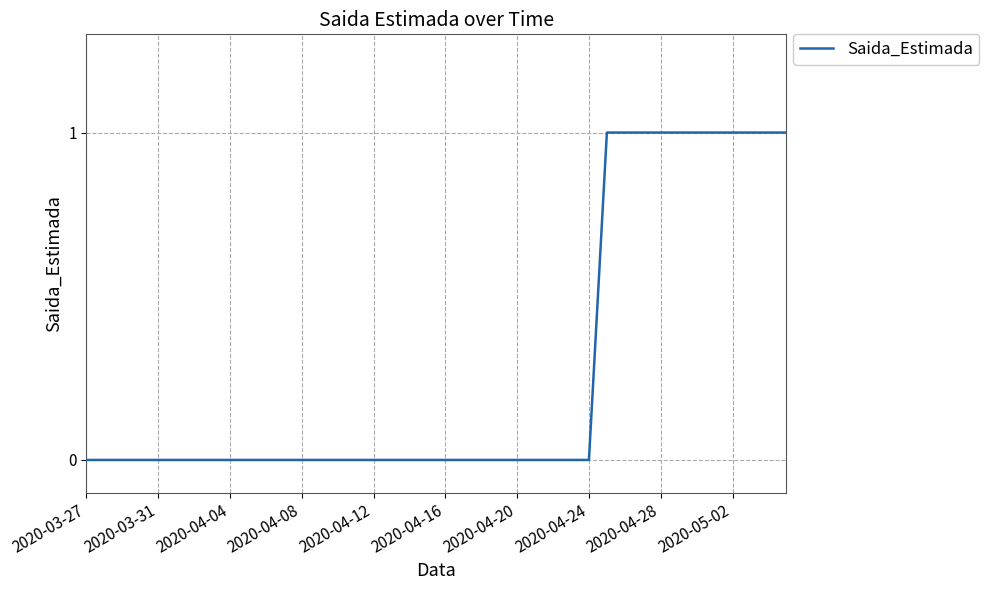

The value at 2020-04-12 is 0. True or false?

True